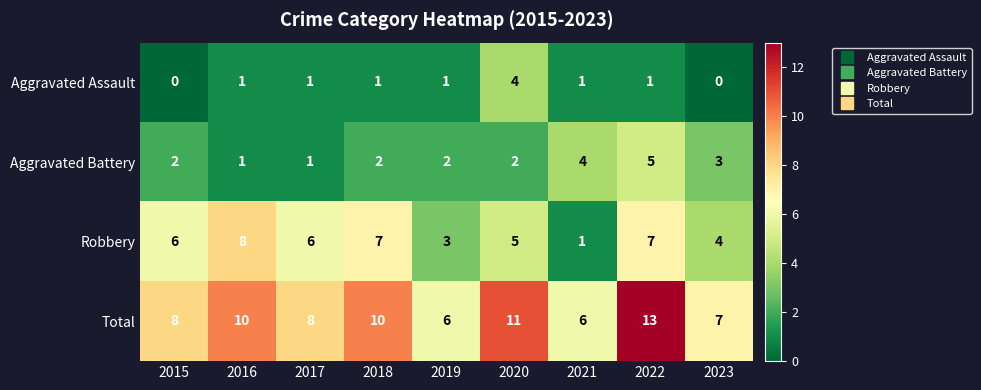

Which series has the largest total across all categories?

Total